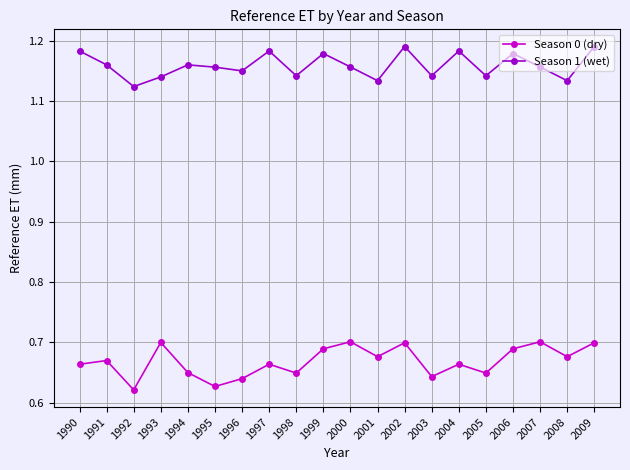

At 1995, list the series in order from smallest to largest.

Season 0 (dry), Season 1 (wet)